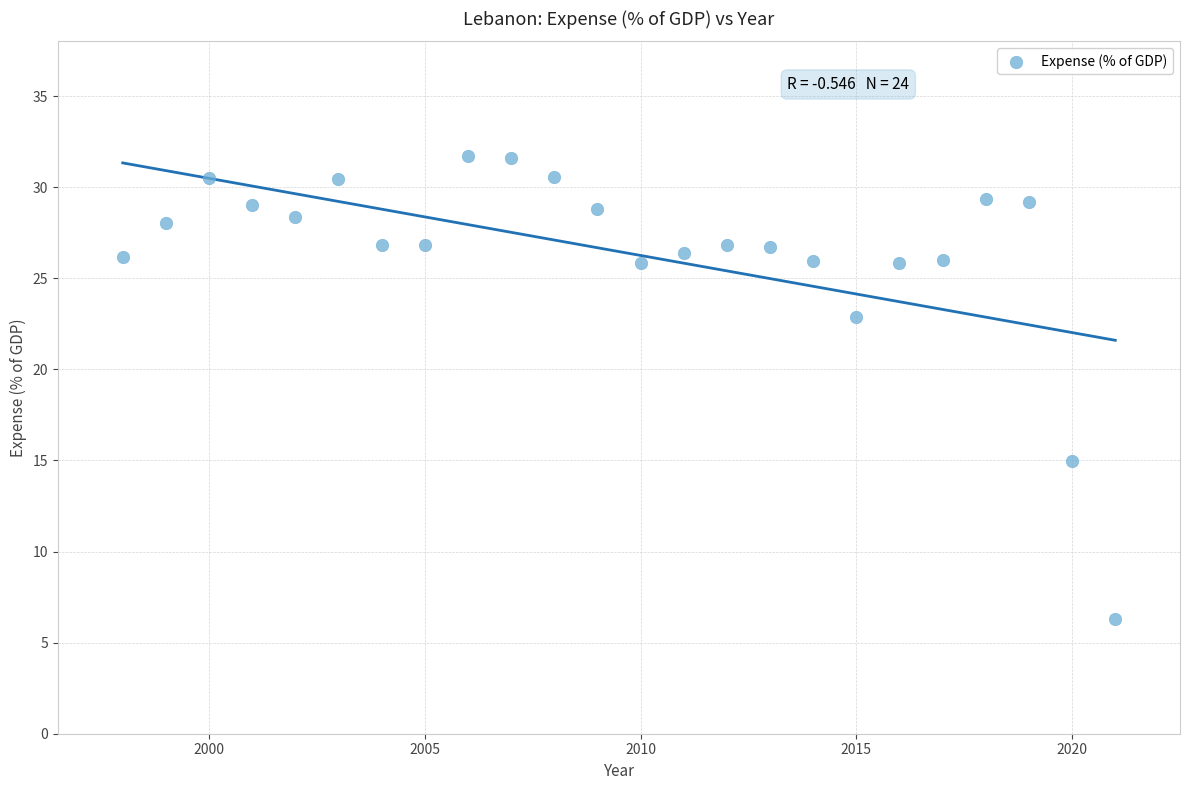

What is the range of Y values (max minus min)?

25.4